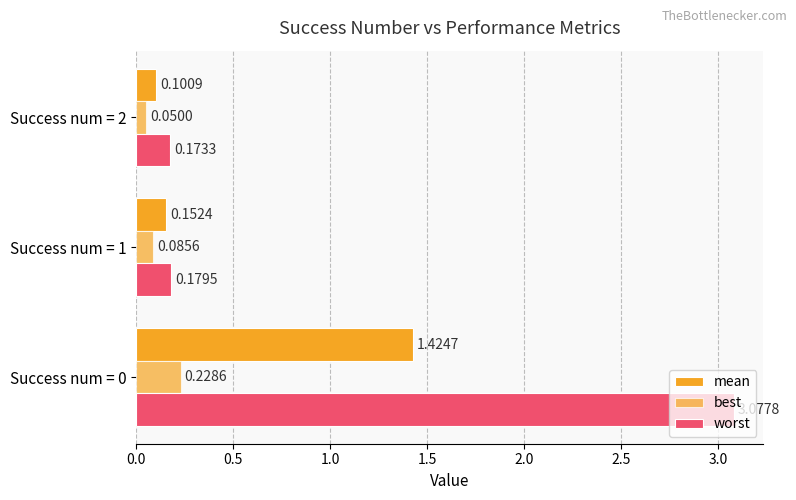

Reading left to right, list all the values displayed in this chart.

mean: 1.4	0.2	0.1
best: 0.2	0.1	0.0
worst: 3.1	0.2	0.2